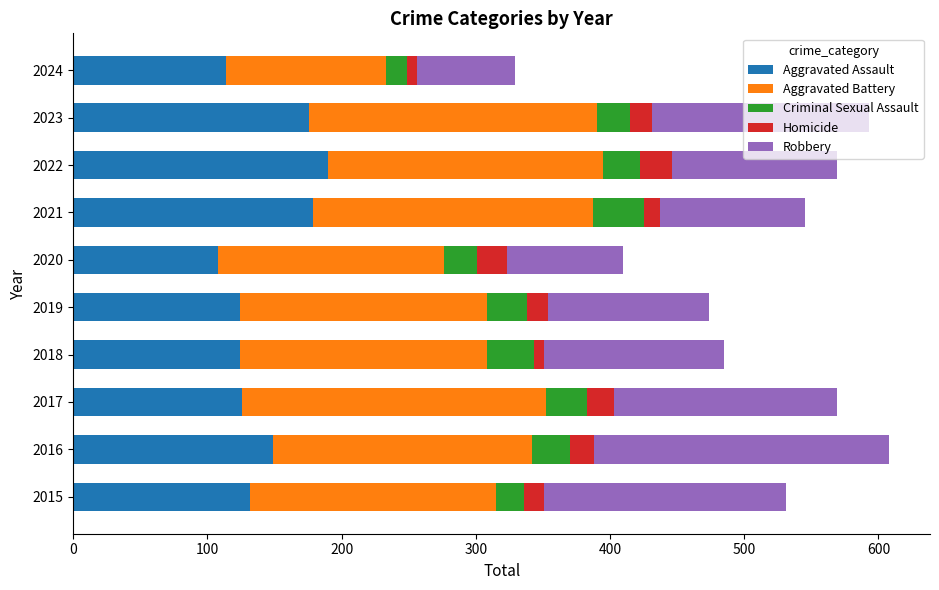

What is the difference between the maximum and second lowest values in the Aggravated Assault series?

76